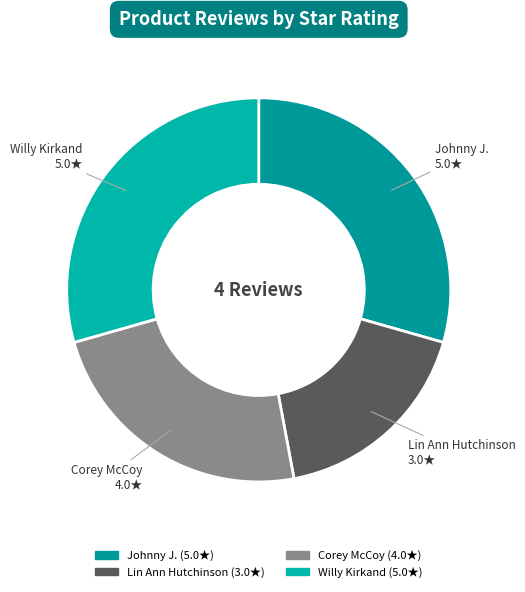

Which has a higher value, Lin Ann Hutchinson or Willy Kirkand?

Willy Kirkand